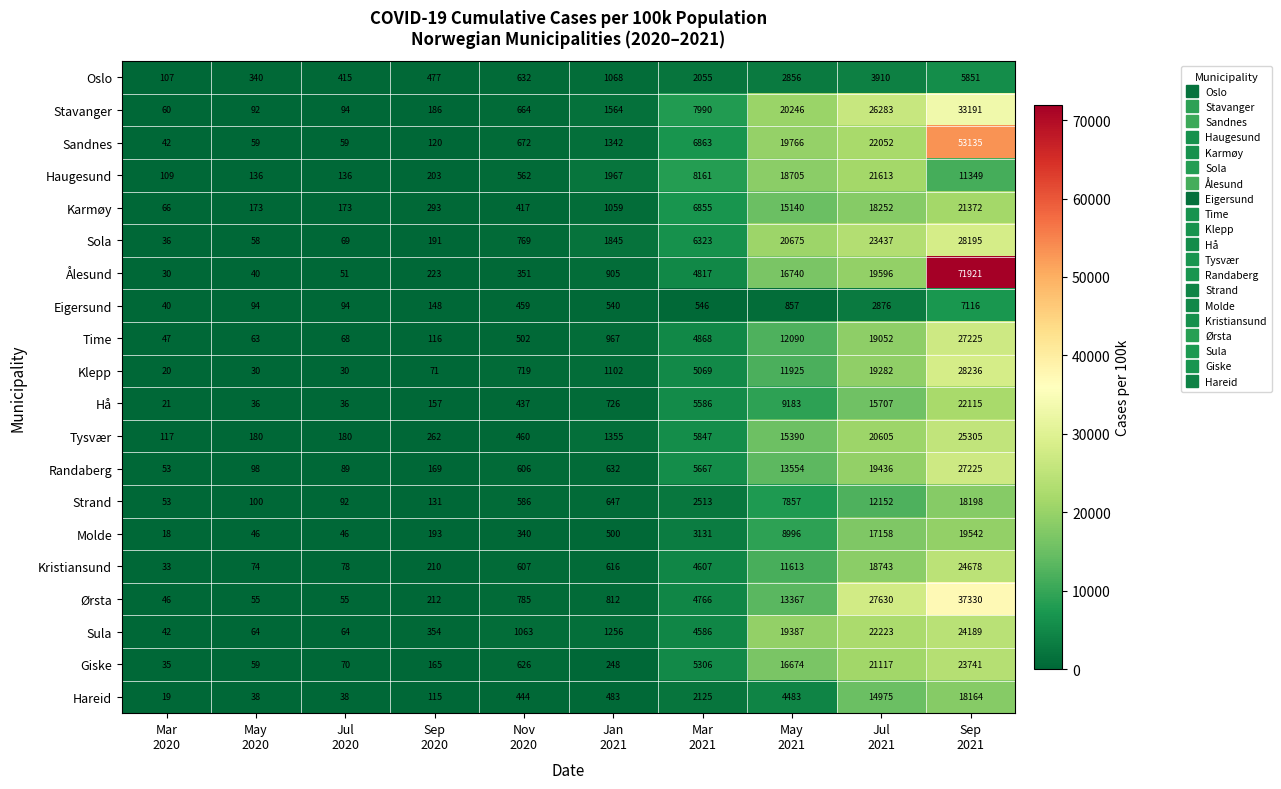

Which series has the largest range (max minus min)?

Ålesund